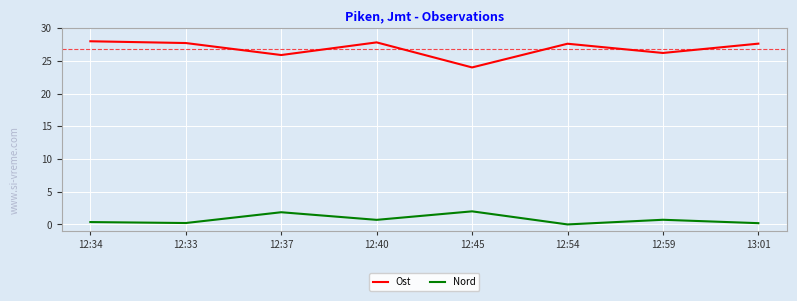

What is the highest value of the Ost series?

28.0